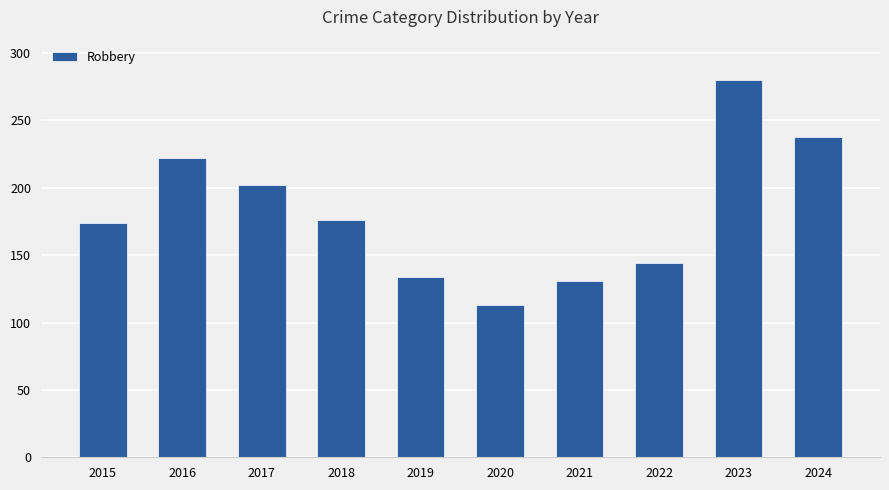

How many data points does each series have?

10